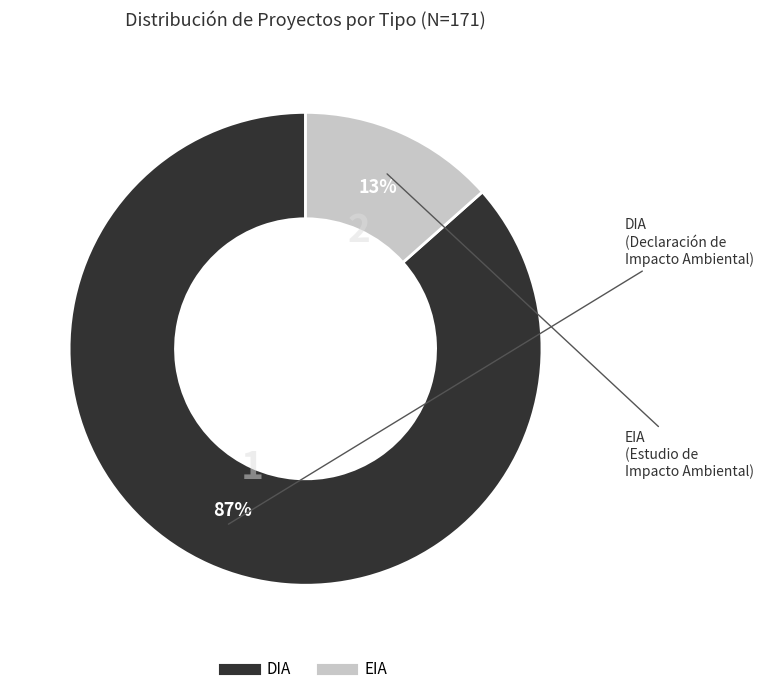

To the nearest percent, what is the average slice percentage?

50%